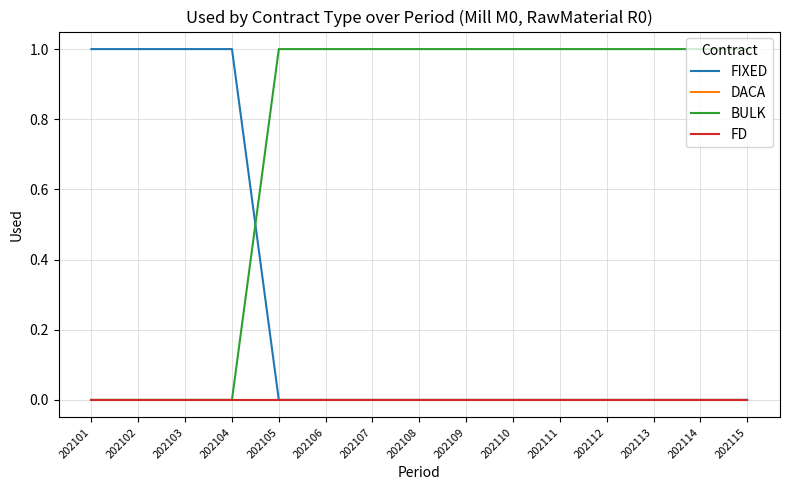

The value of DACA at 202101 is 0. True or false?

True